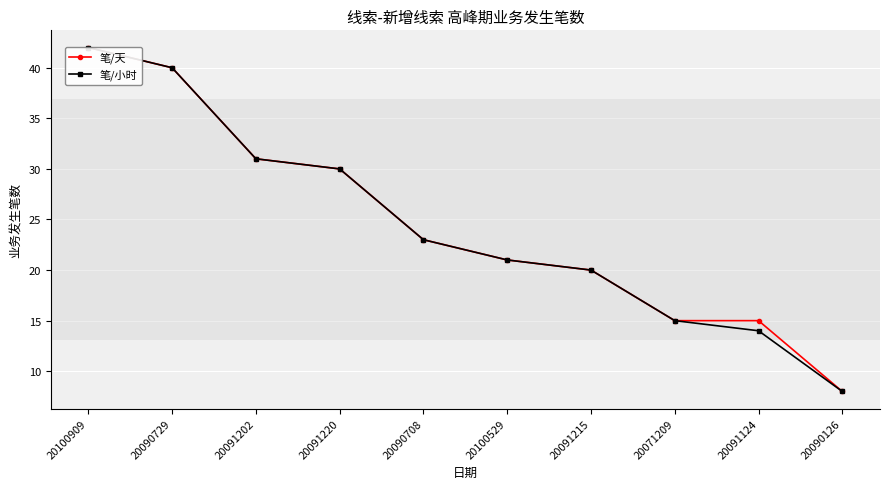

True or false: 笔/小时 has a value of 21 at 20100529.

True